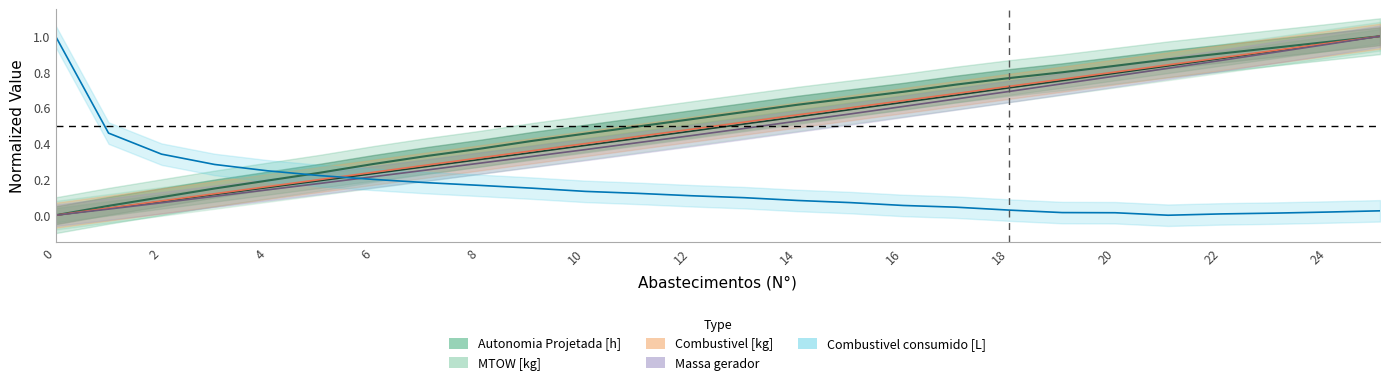

How many lines are shown in the chart?

5